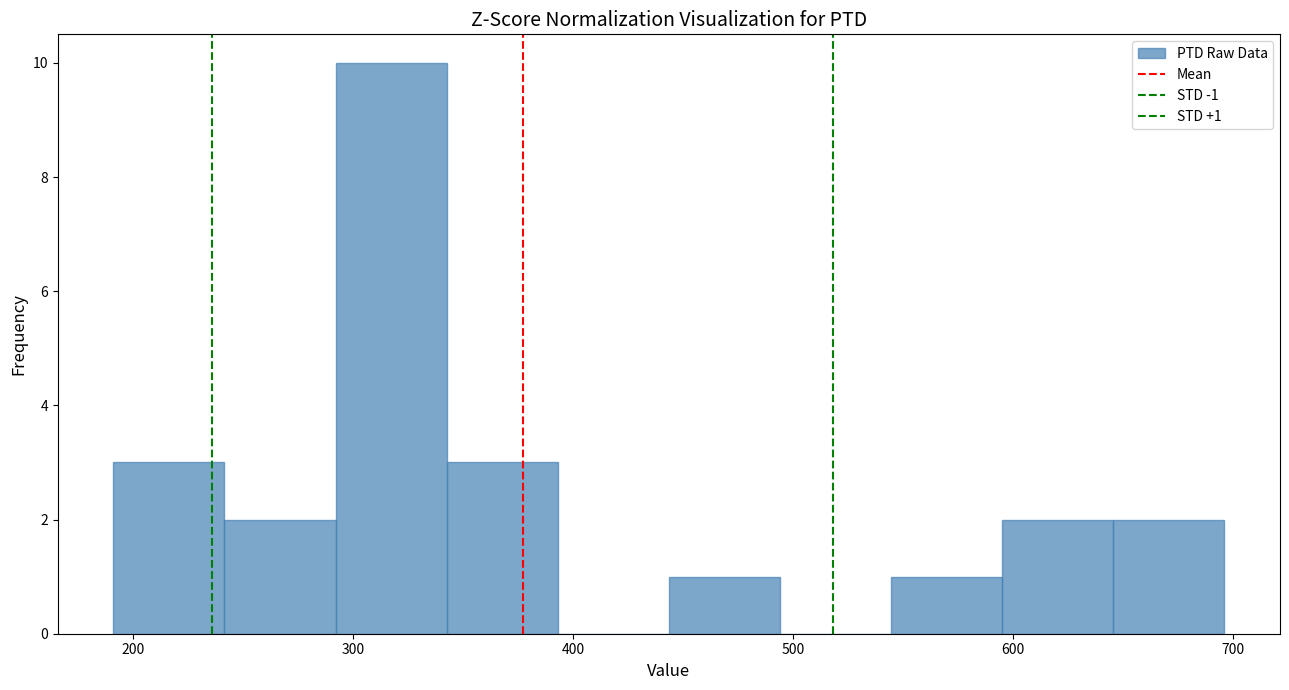

Which range on the x-axis has the tallest bar?

290 to 340